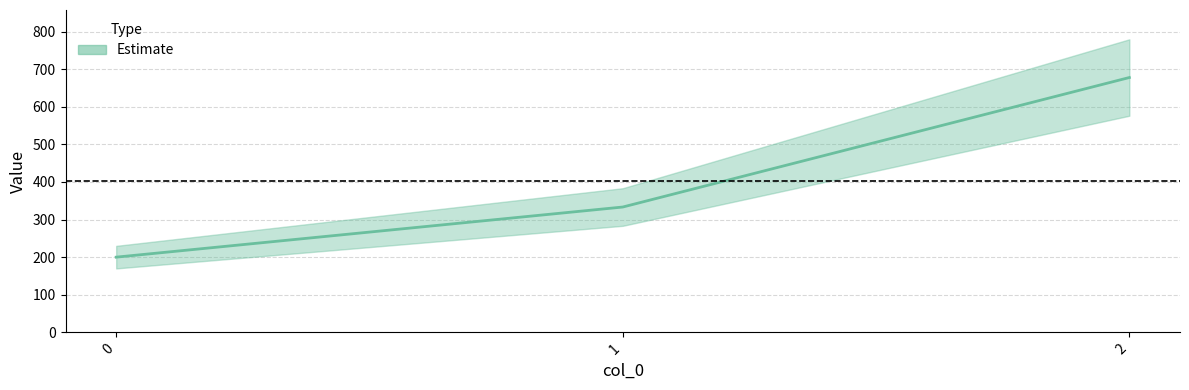

Does the chart have visible grid lines?

Yes